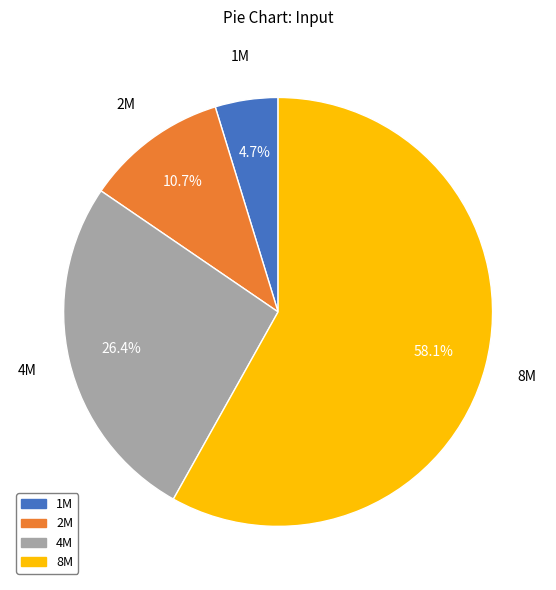

Which category has the smallest portion of the pie?

1M